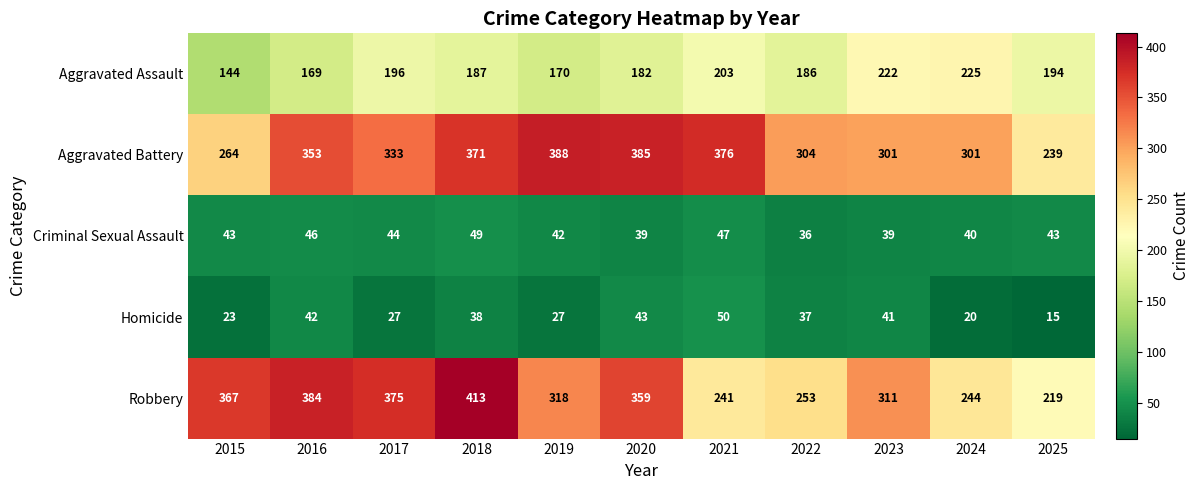

What is the difference between the highest and lowest values at 2016?

342